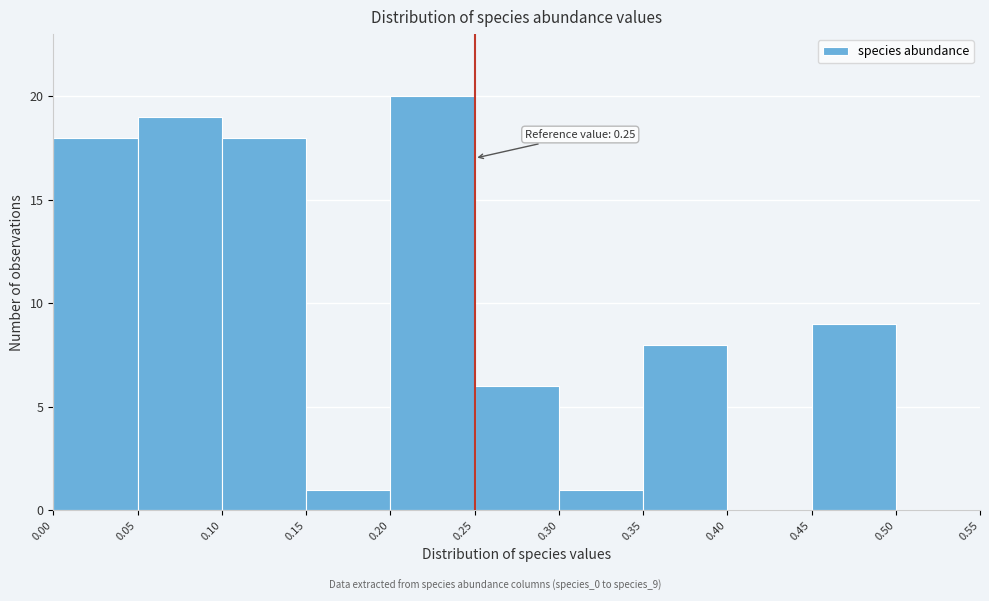

Which range on the x-axis has the tallest bar?

0.20 to 0.25